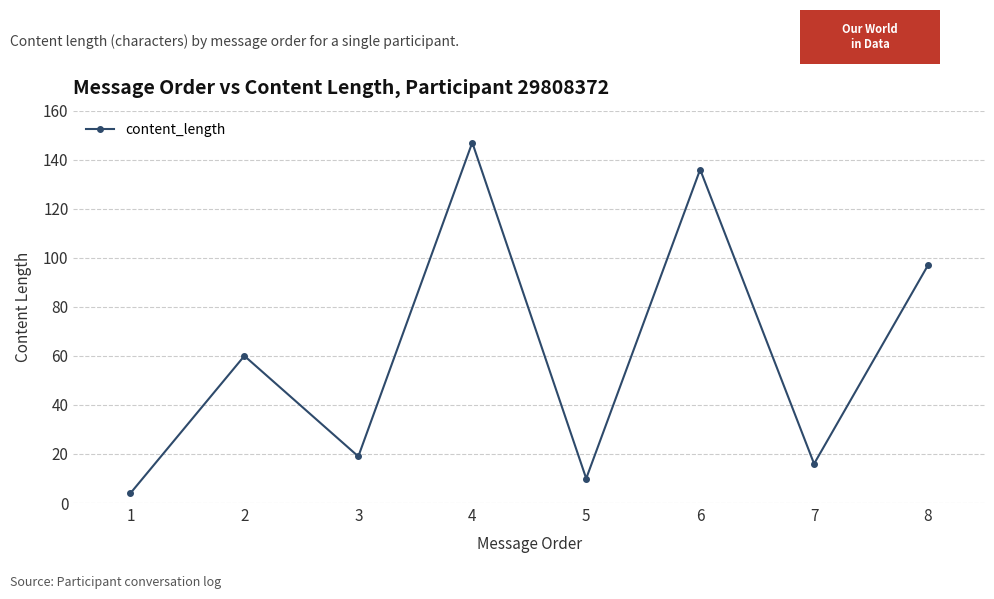

List the labels in order of value, smallest first.

1, 5, 7, 3, 2, 8, 6, 4